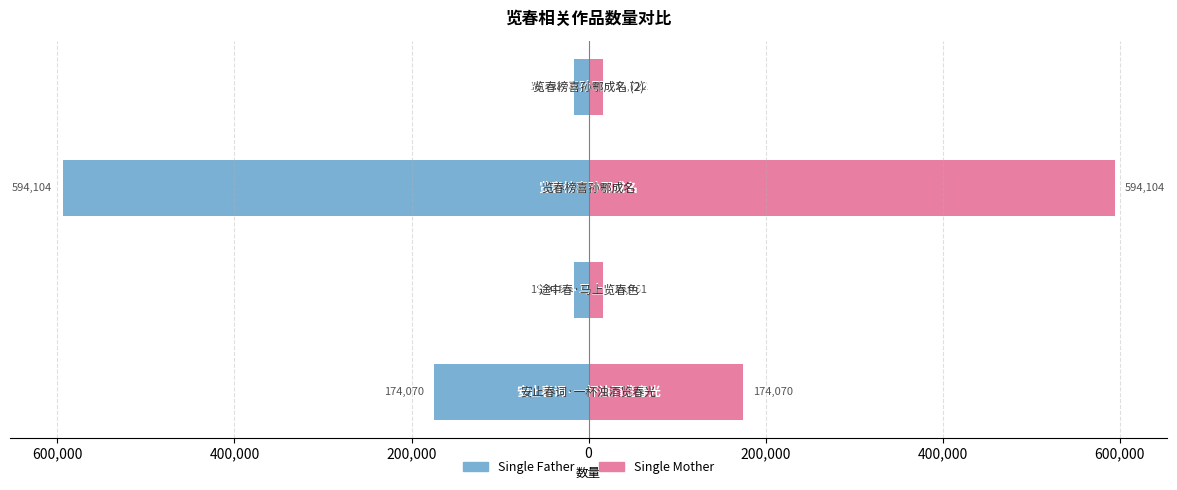

Are the bars horizontal?

Yes